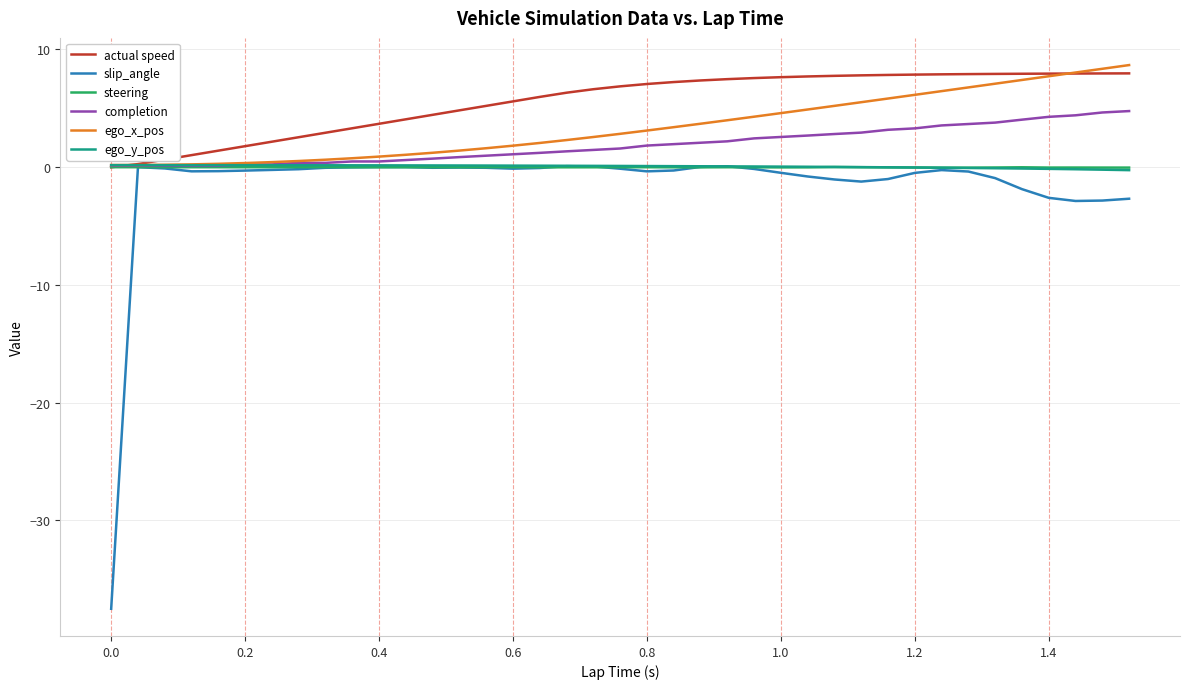

Which series has the largest total across all categories?

actual speed